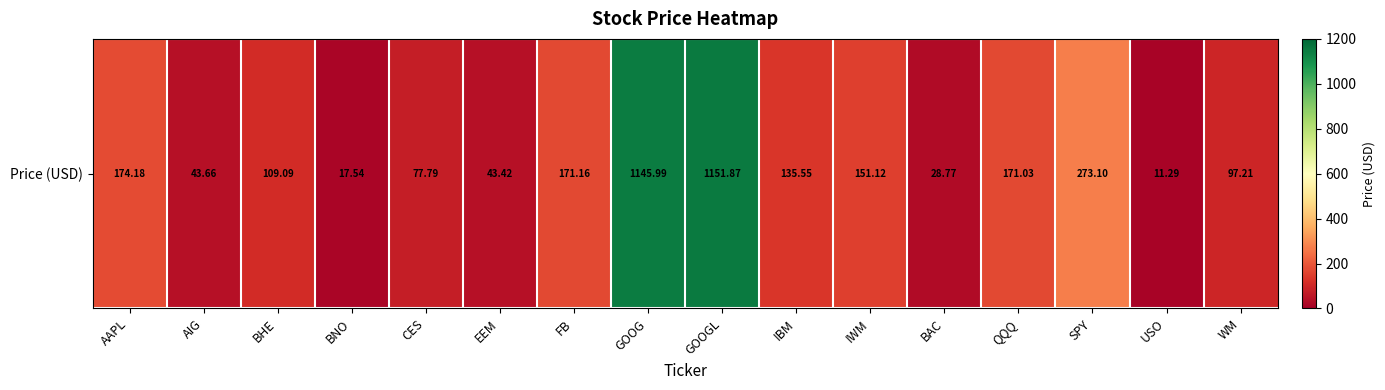

The chart shows a value of 1151.9 at GOOGL. True or false?

True